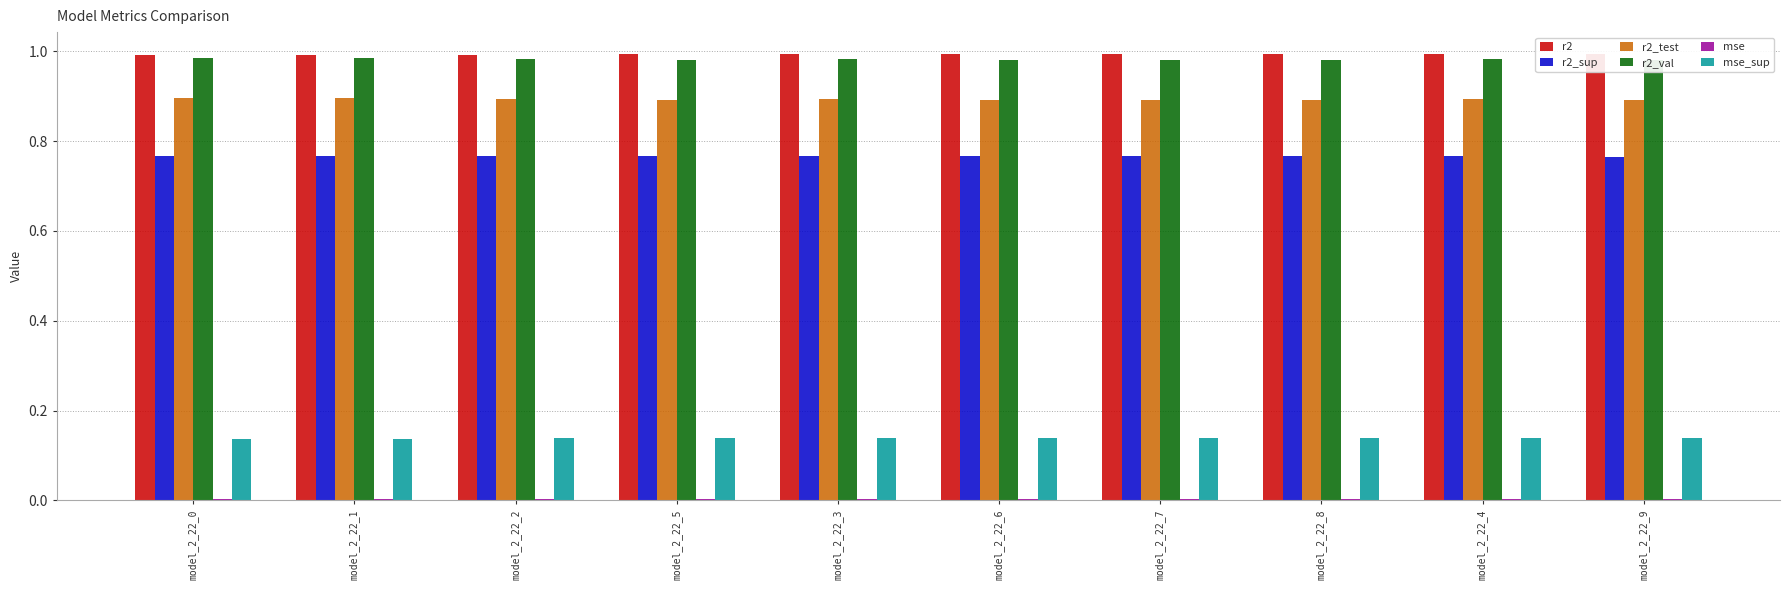

Are the bars horizontal?

No